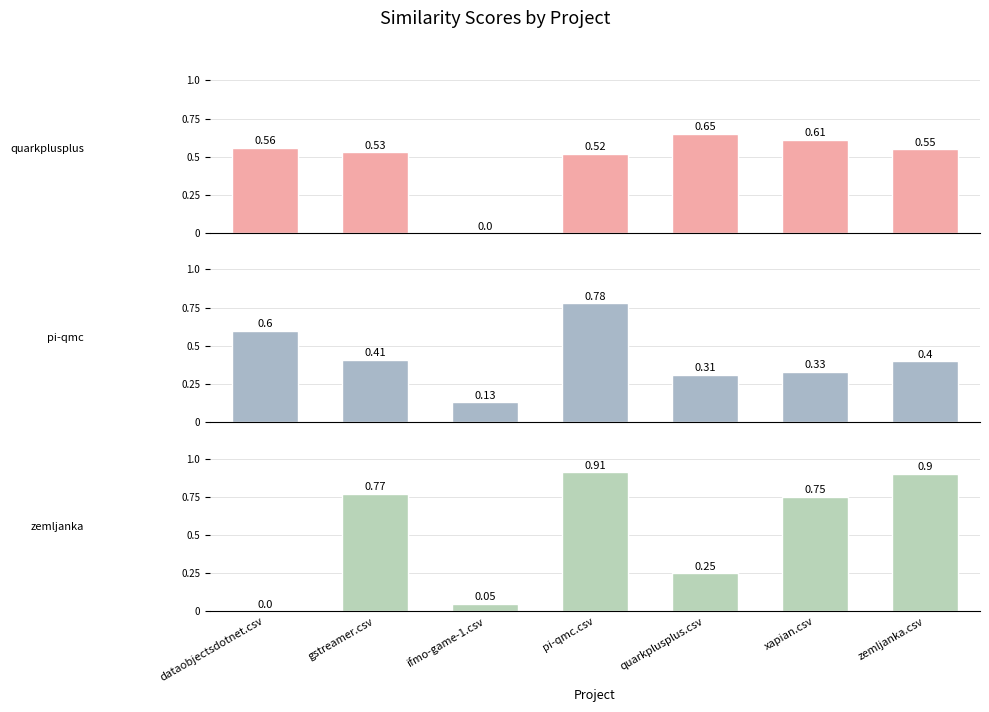

What is the maximum value shown in the chart?

0.9